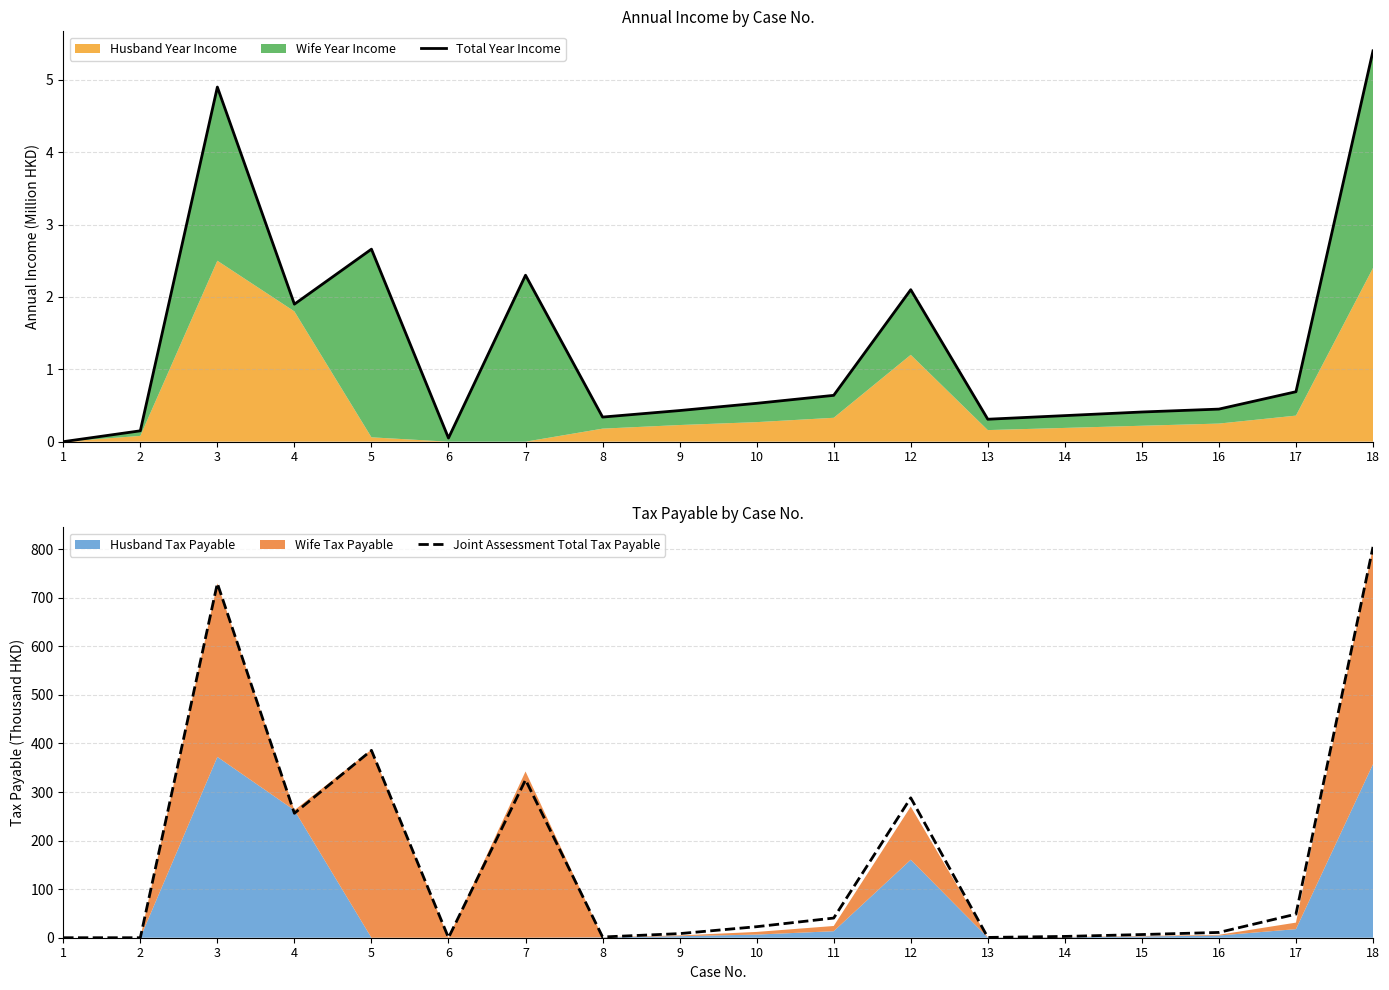

What is the maximum value for Joint Assessment Total Tax Payable?

804.6